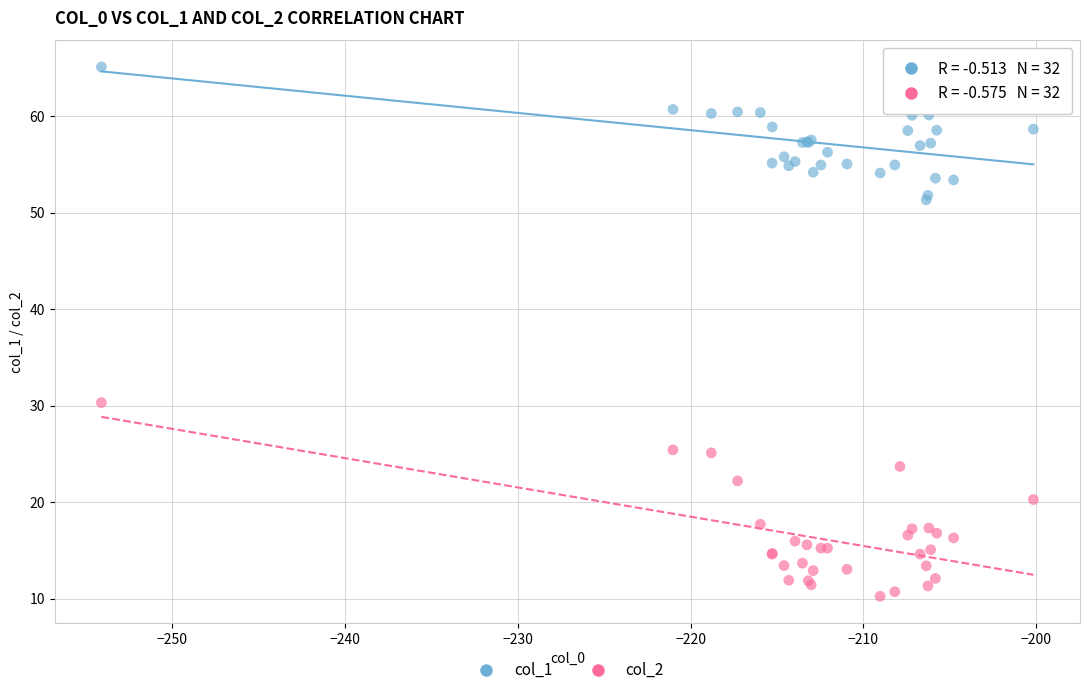

What are all the series names shown in the legend?

col_1, col_2